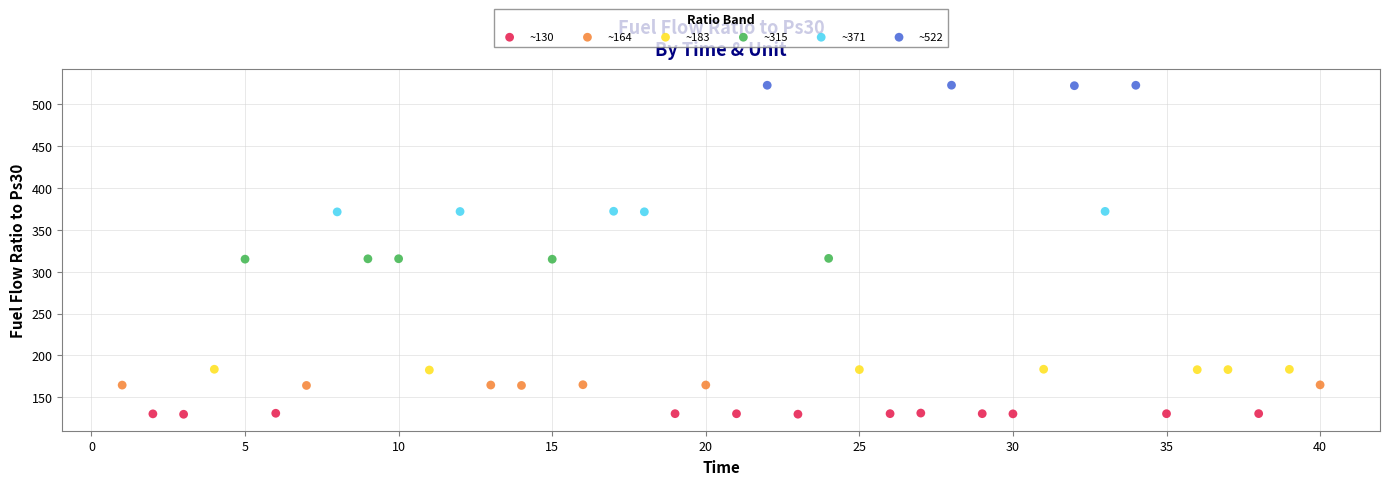

Which series contains the highest Y value?

~522